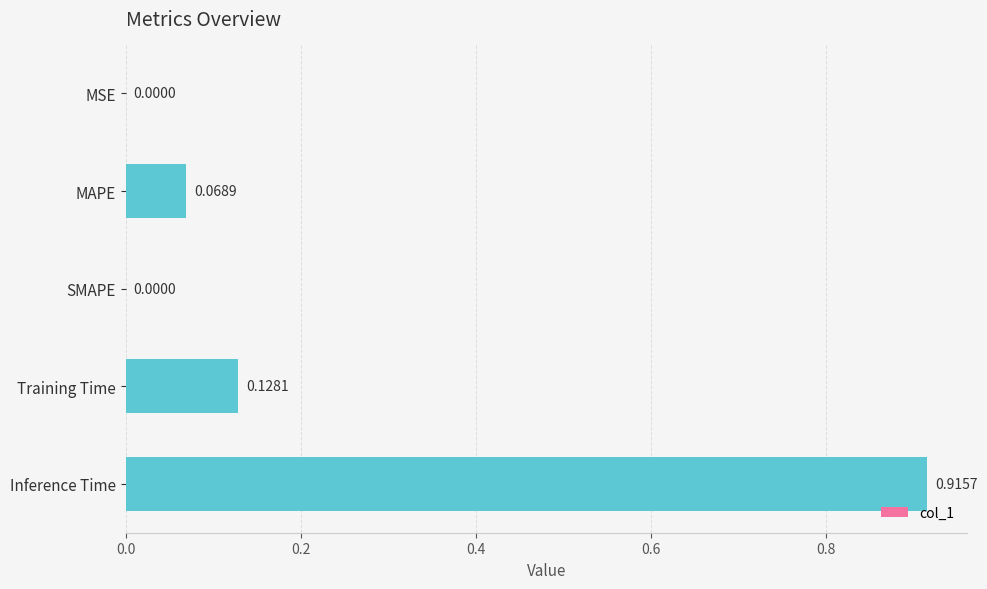

What is the sum of all values?

1.1